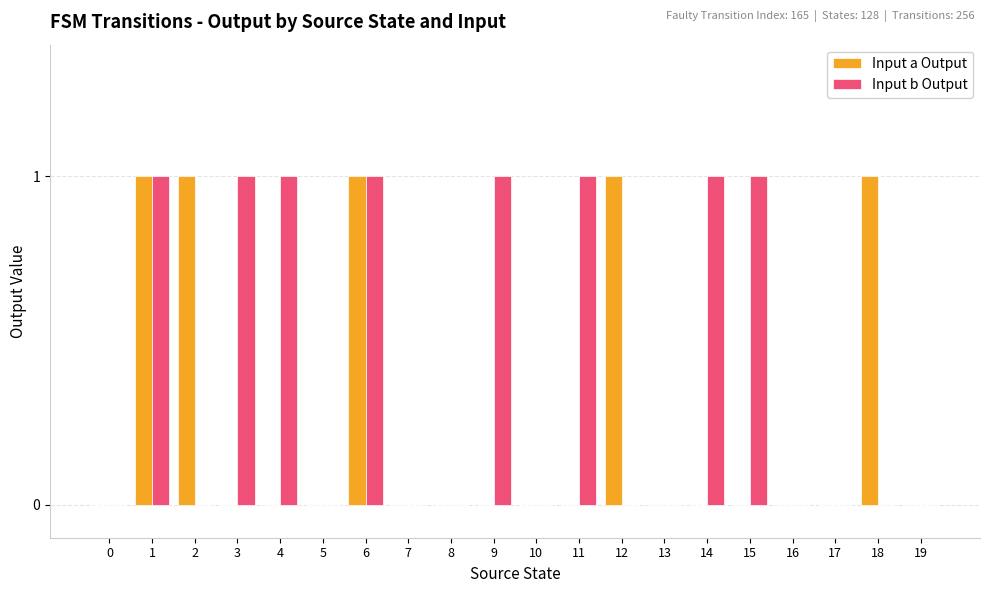

Are the bars grouped side by side (vs. stacked)?

Yes